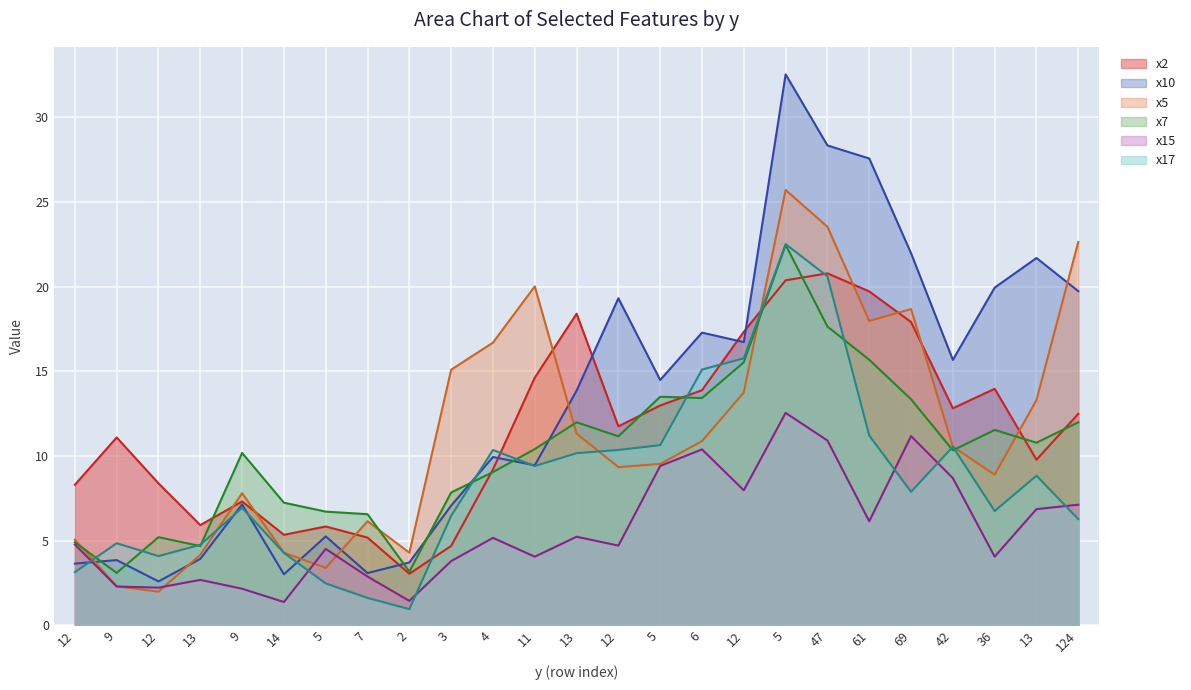

At which label does x2 first exceed 11?

9